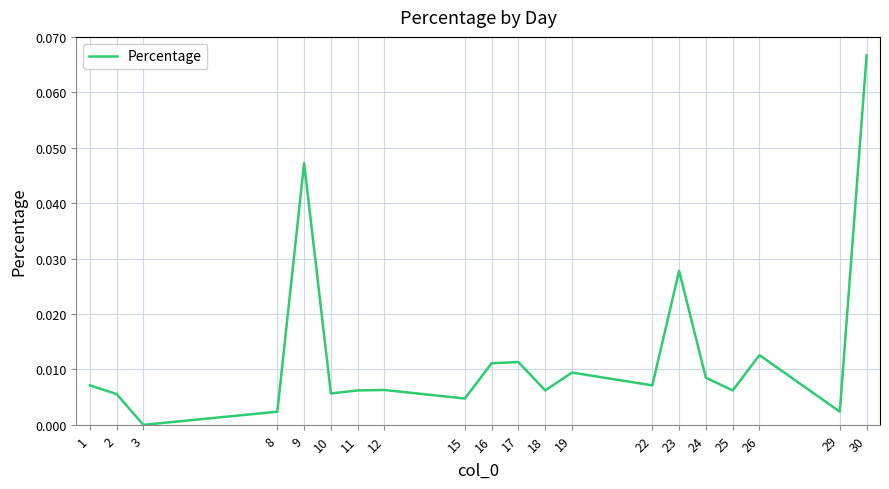

Between 3 and 12, which is larger?

12